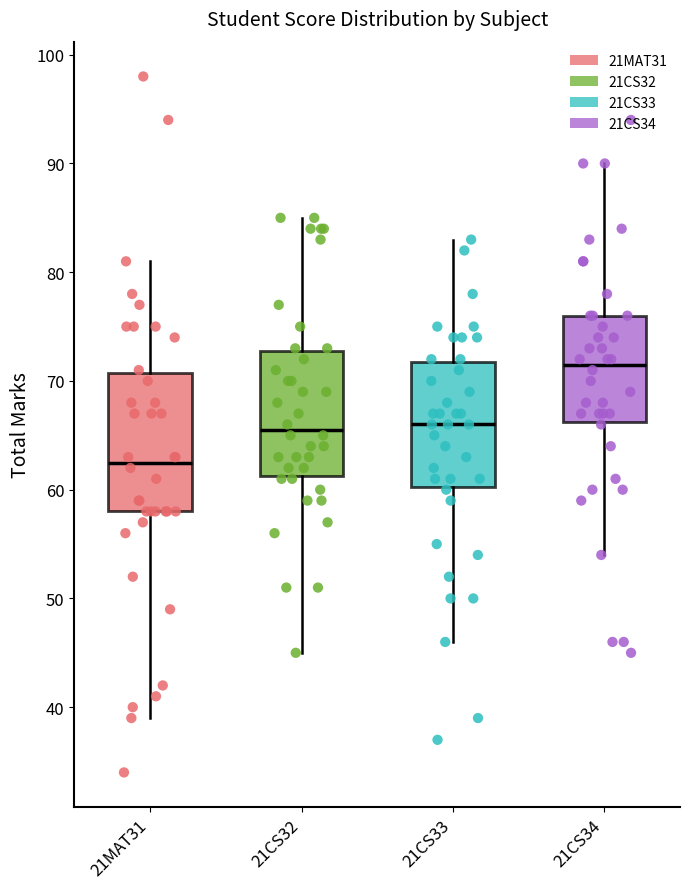

Which box is the tallest, from its lower edge to its upper edge?

21MAT31